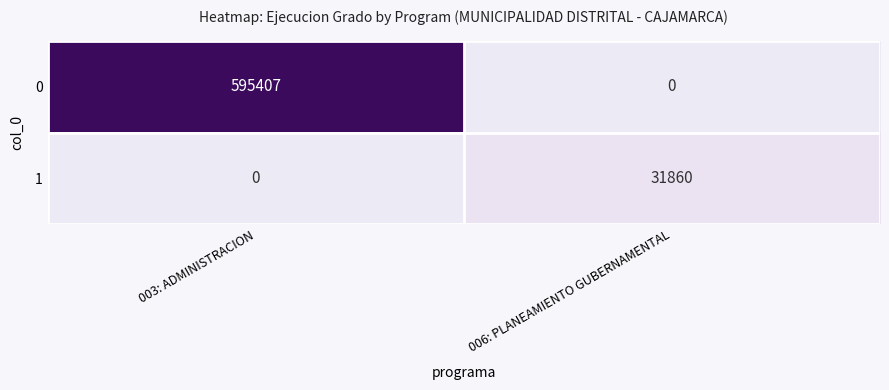

List the series in order of their overall mean, lowest first.

1, 0